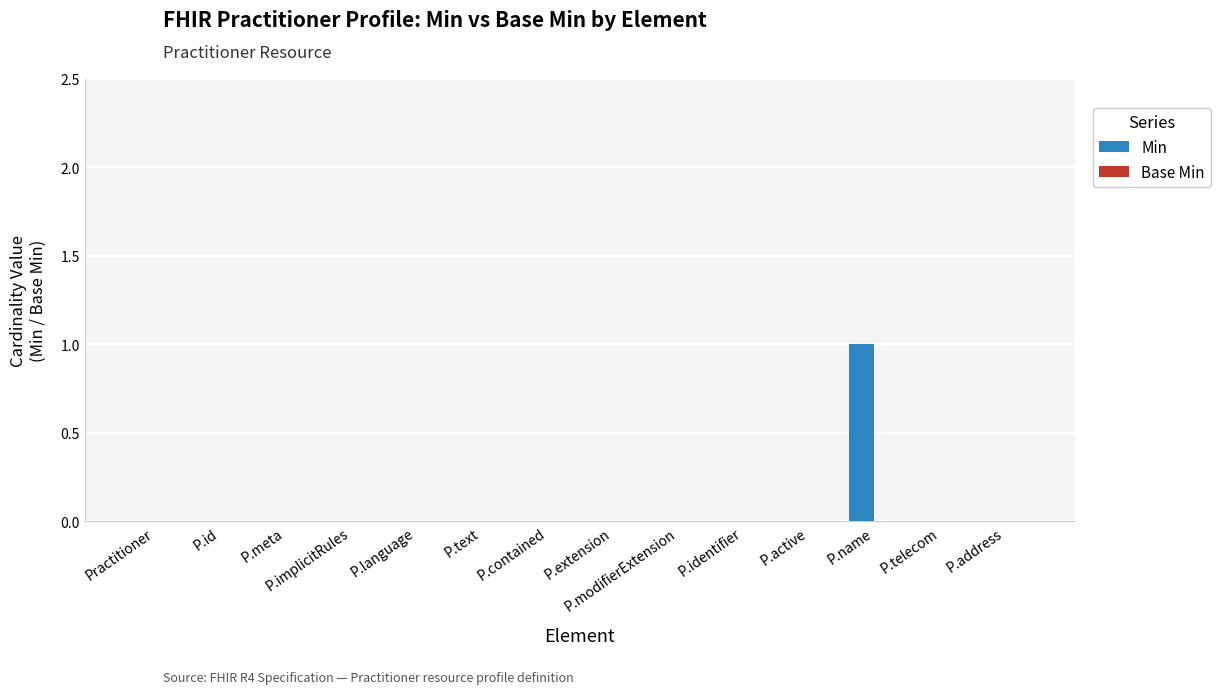

How many categories are shown in the chart?

14